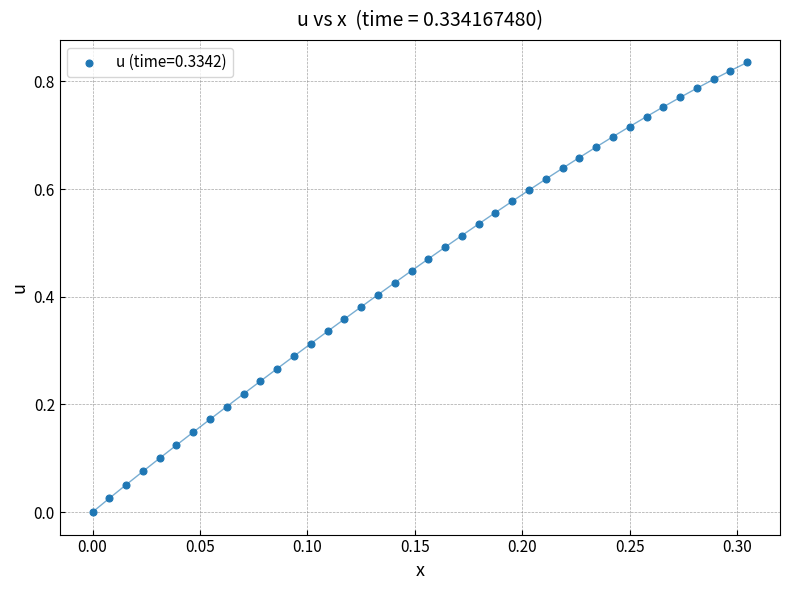

Count the number of points in this scatter plot.

40